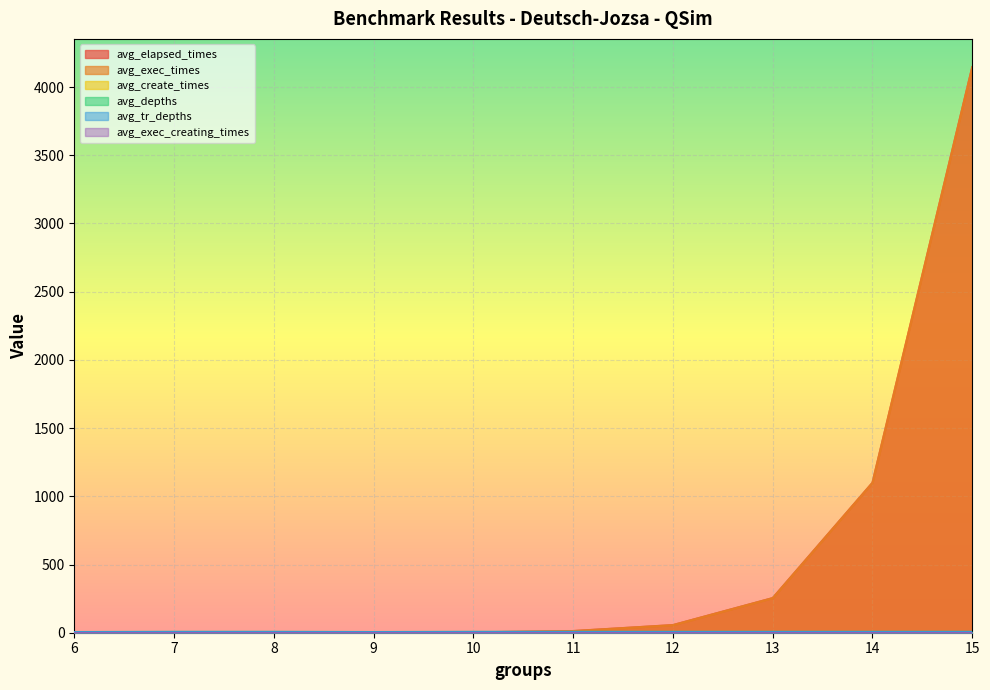

What is the minimum value for avg_tr_depths?

5.0